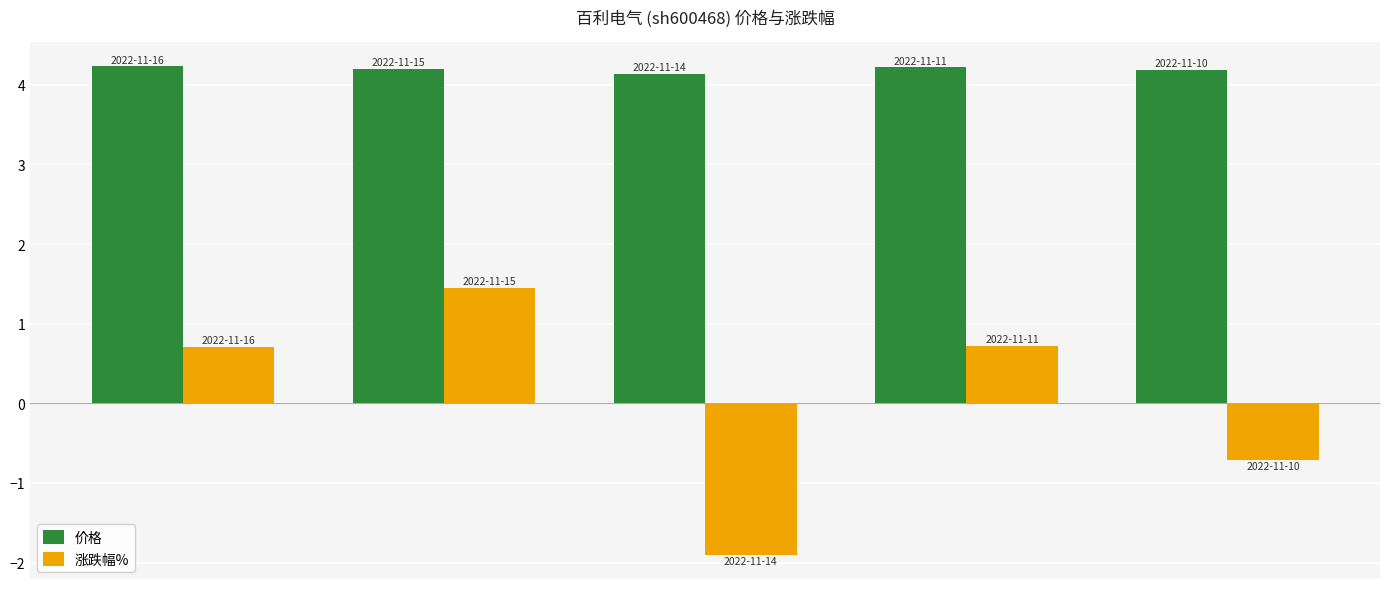

Rank the series by their maximum value, from lowest to highest.

涨跌幅%, 价格